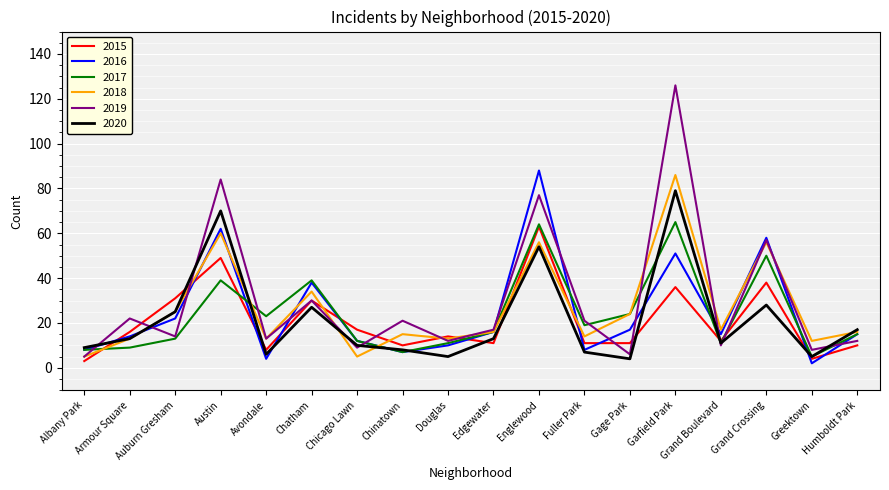

What is the spread (max minus min) of values at Grand Boulevard?

7